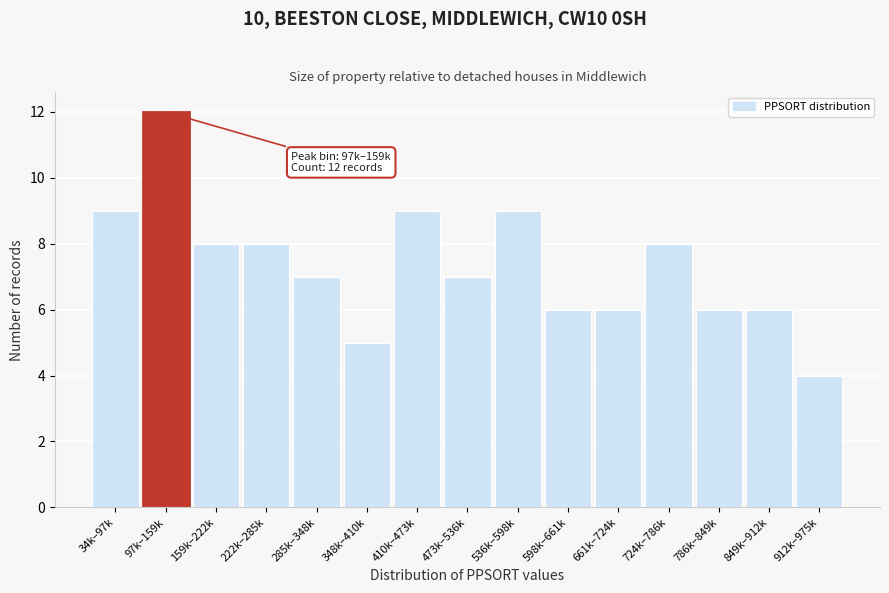

Reading right to left, list all the values displayed in this chart.

912k–975k=4	849k–912k=6	786k–849k=6	724k–786k=8	661k–724k=6	598k–661k=6	536k–598k=9	473k–536k=7	410k–473k=9	348k–410k=5	285k–348k=7	222k–285k=8	159k–222k=8	97k–159k=12	34k–97k=9